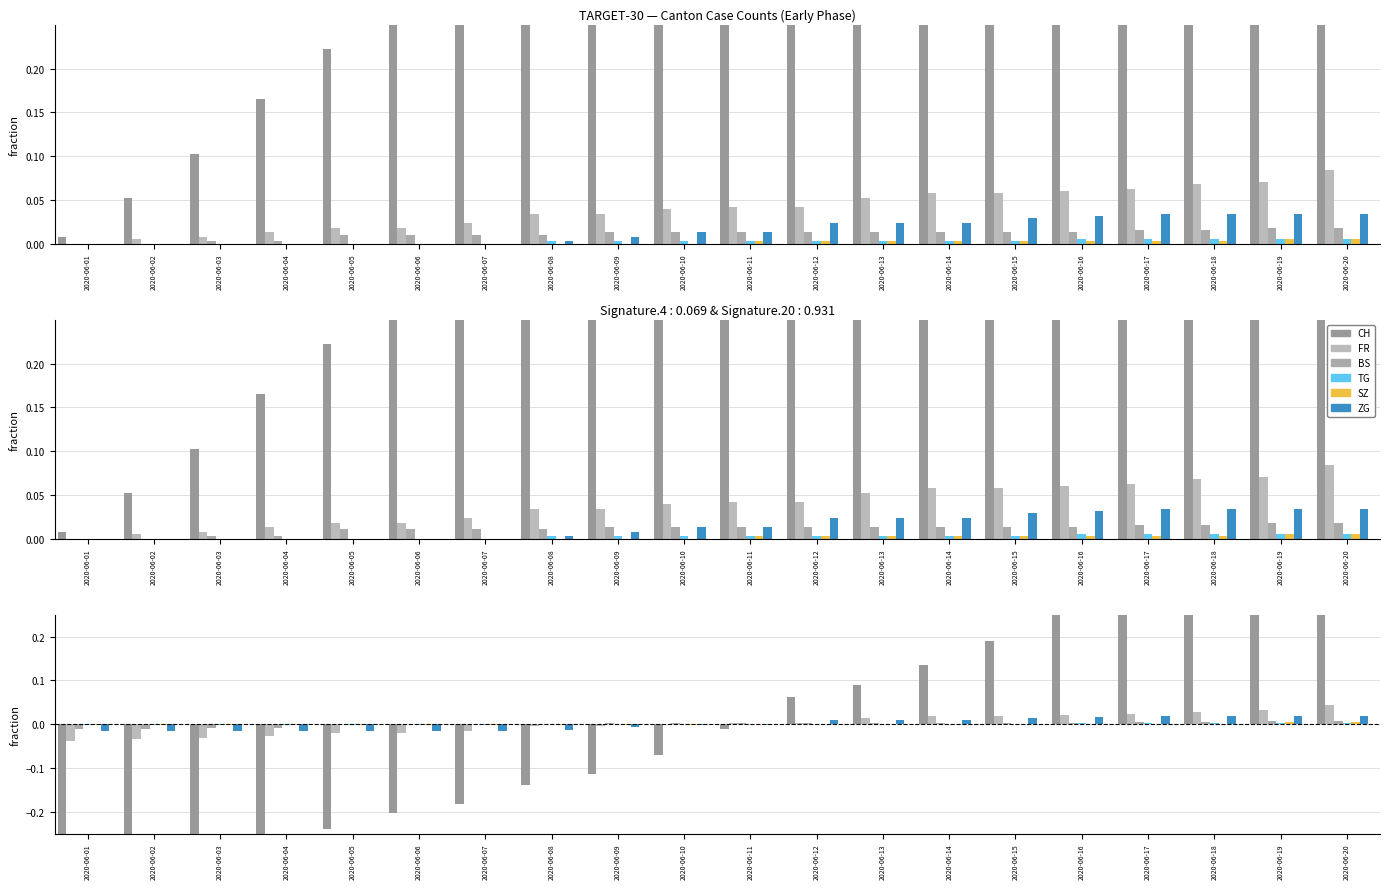

What is the greatest value displayed?

0.5